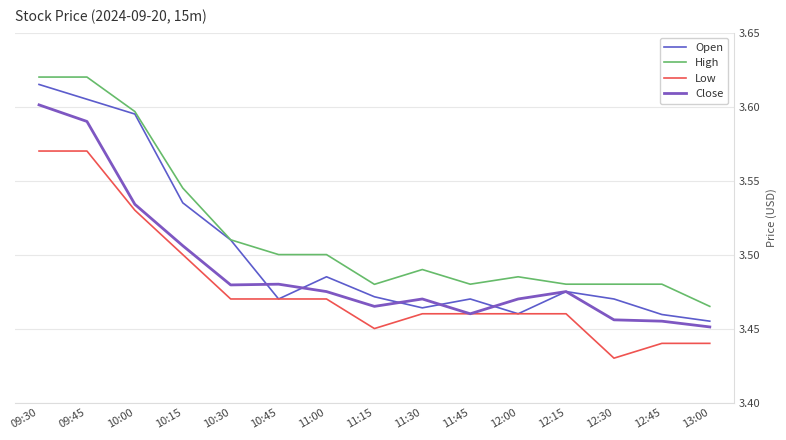

Between 11:45 and 12:15, which series saw the biggest shift?

Close